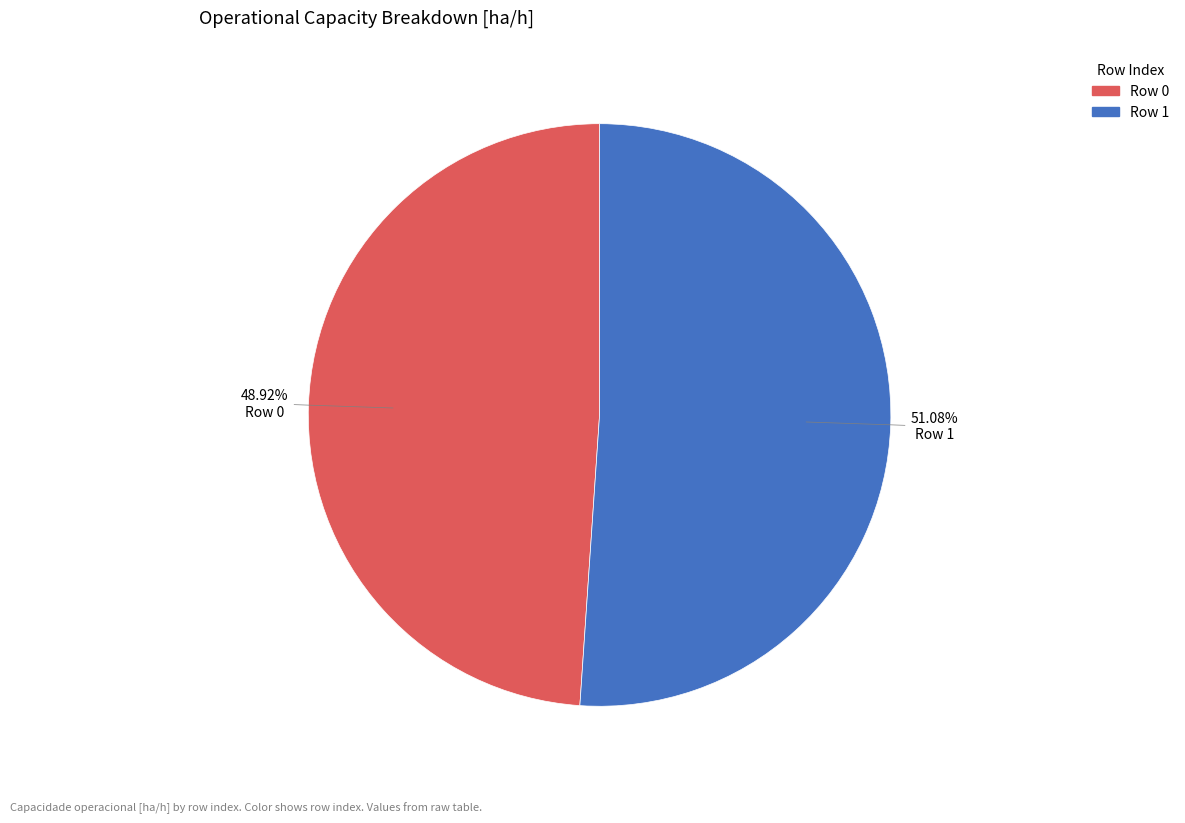

What is the total percentage of Row 0 and Row 1?

100.0%